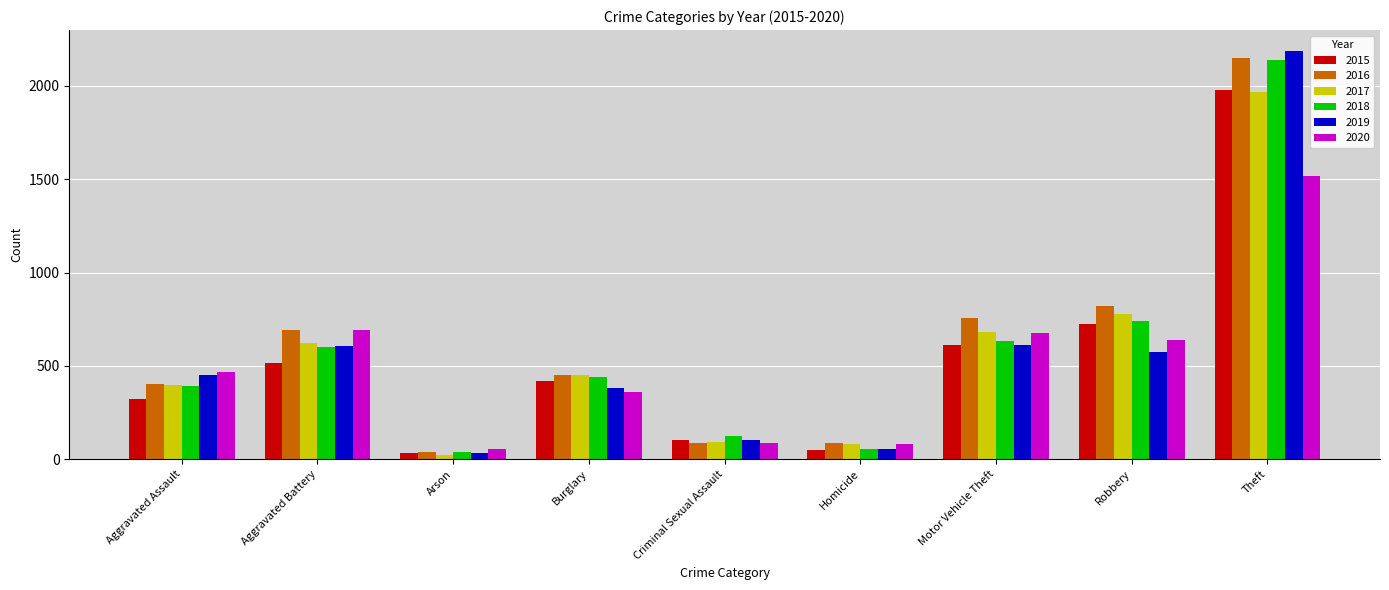

What is the difference between the 2019 values at Robbery and Aggravated Battery?

31